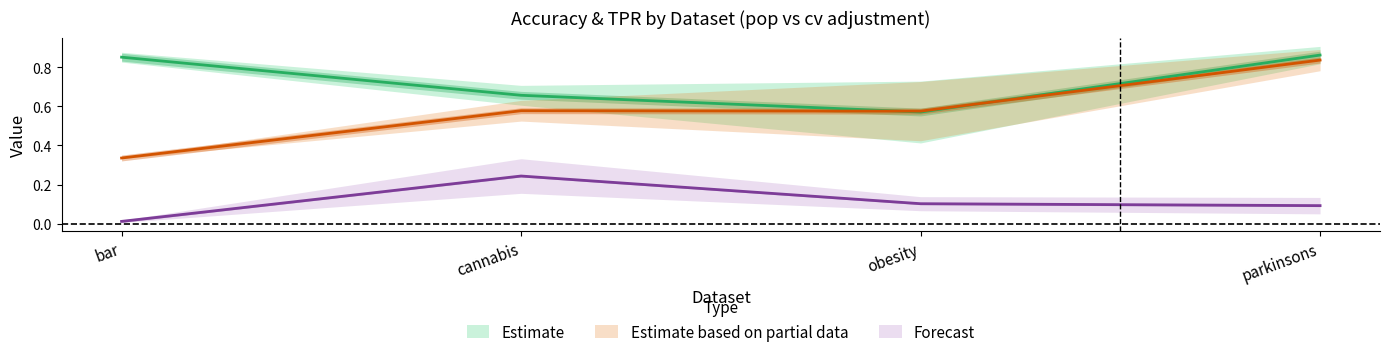

Which category has the highest value across all series?

parkinsons